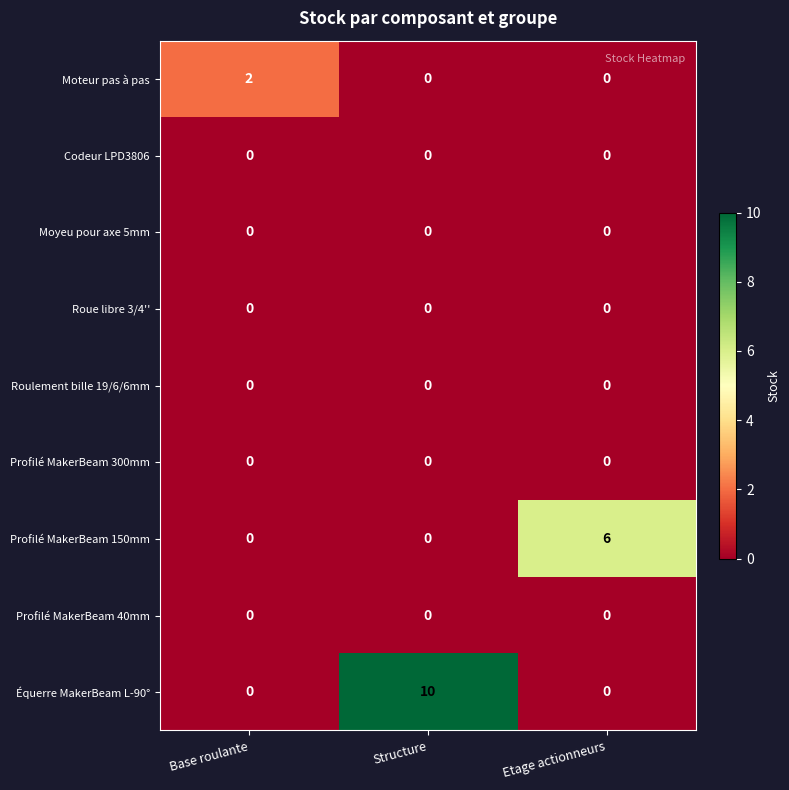

Which series has the largest range (max minus min)?

Équerre MakerBeam L-90°